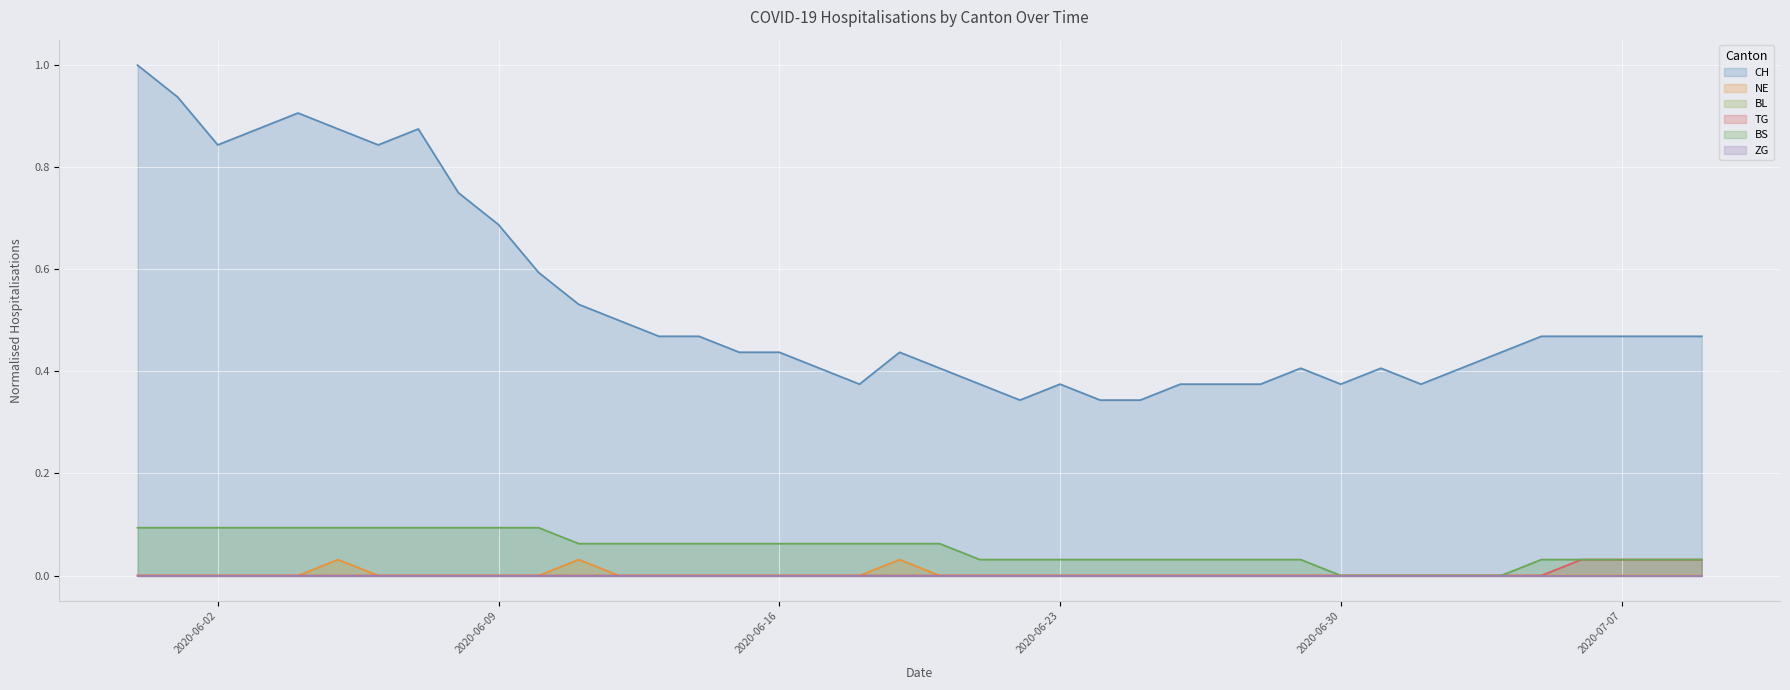

Which has a higher value, 2020-06-24 or 2020-07-07?

2020-07-07